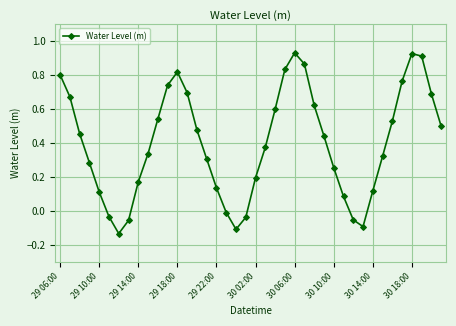

Count the number of data series in this chart.

1